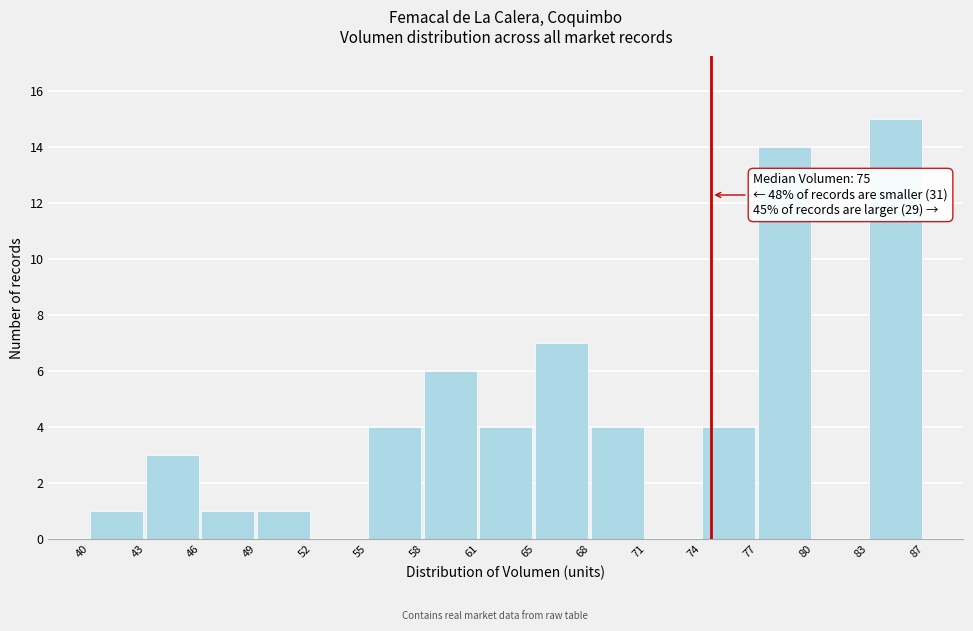

Reading left to right, extract all data points from this chart.

40=1	43=3	46=1	49=1	52=0	55=4	58=6	61=4	65=7	68=4	71=0	74=4	77=14	80=0	83=15